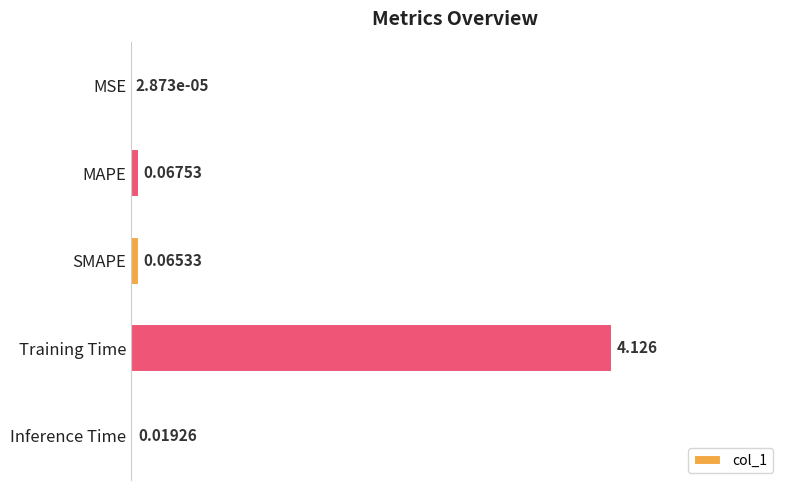

At which label is the value closest to 0?

MSE